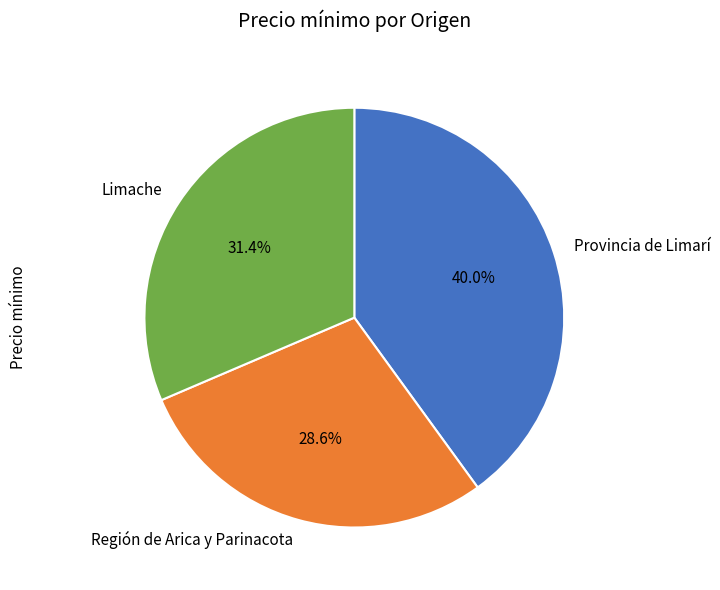

Between Limache and Provincia de Limarí, which is larger?

Provincia de Limarí